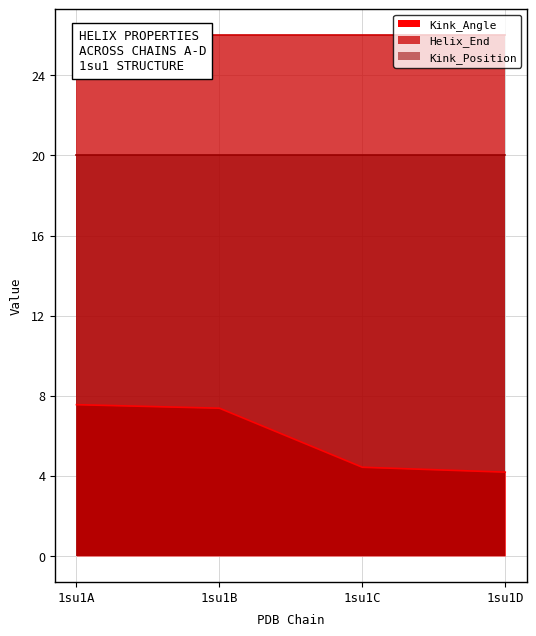

Which series has the widest spread of values?

Kink_Angle